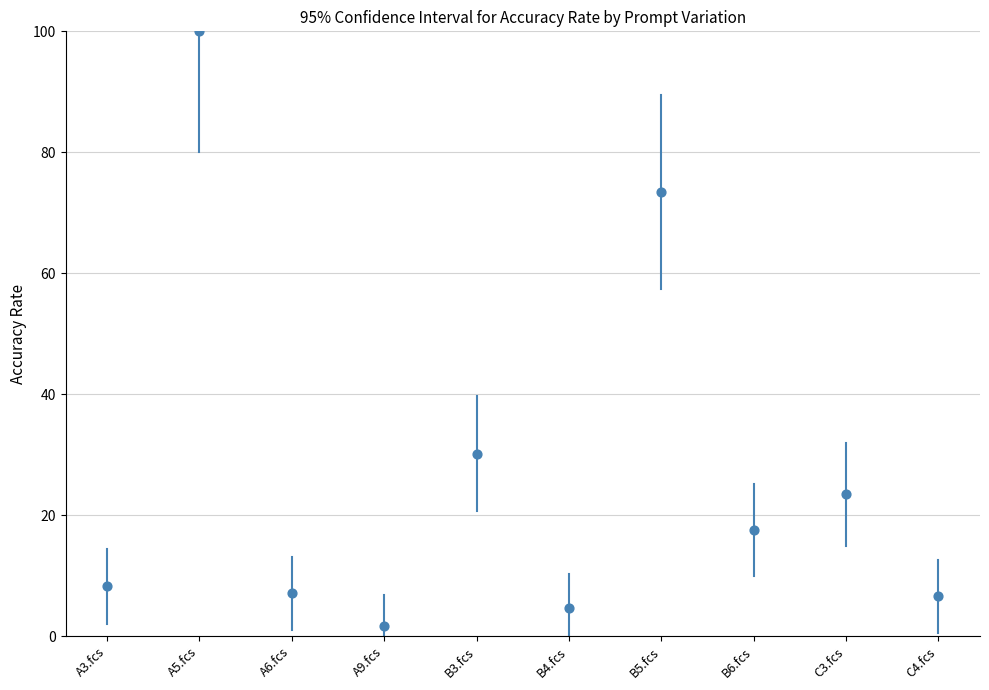

What is the average Y value?

27.3